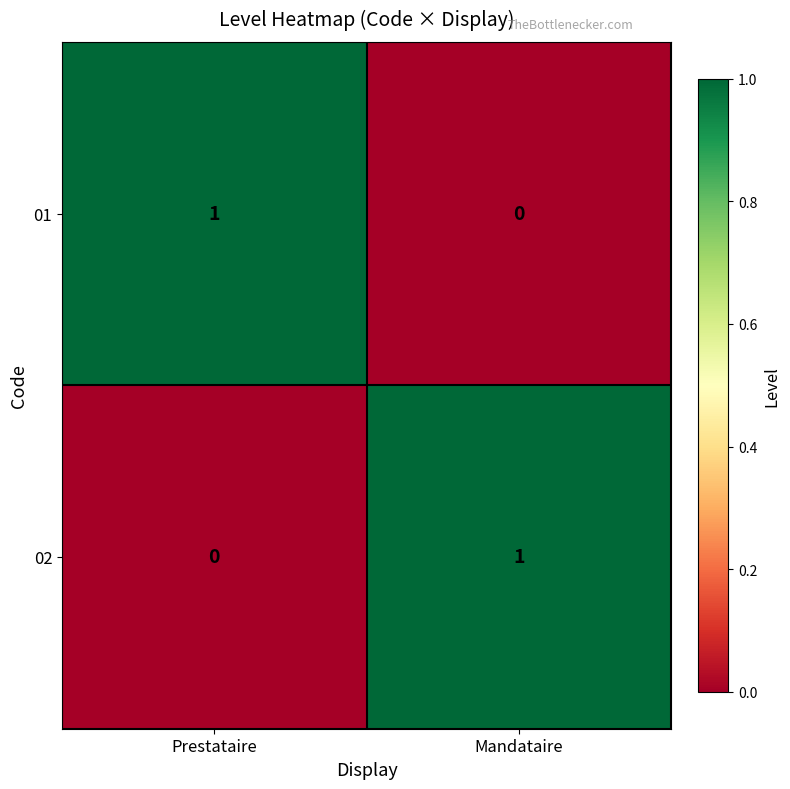

How many data points does each series have?

2